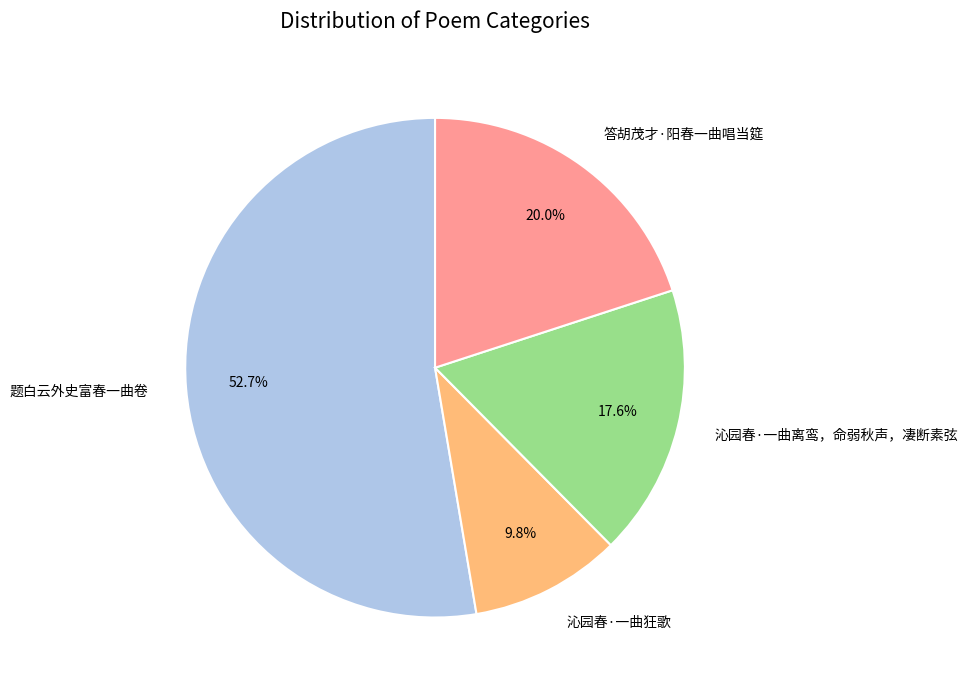

The 沁园春·一曲狂歌 slice represents 1% of the pie. True or false?

False